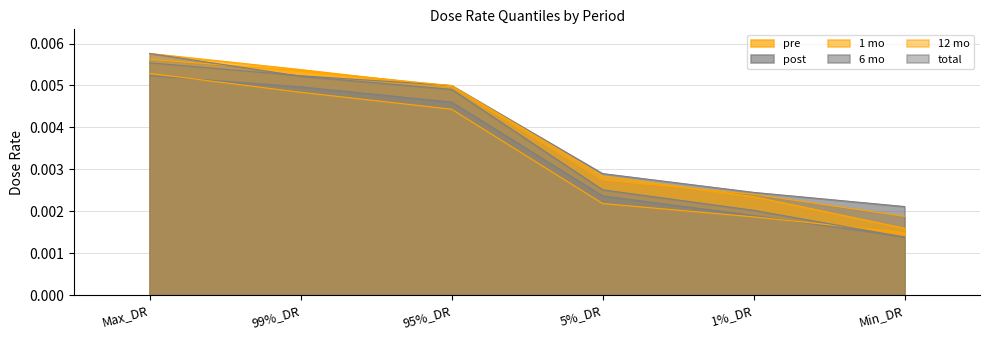

How many intersections are there between pre and 1 mo?

2